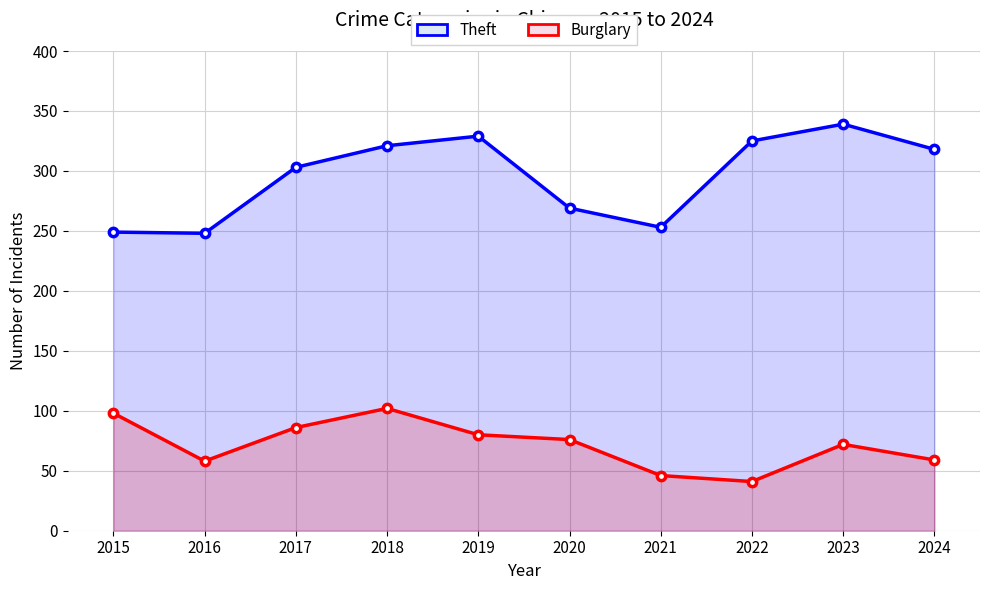

At which category is the sum across all series the highest?

2018